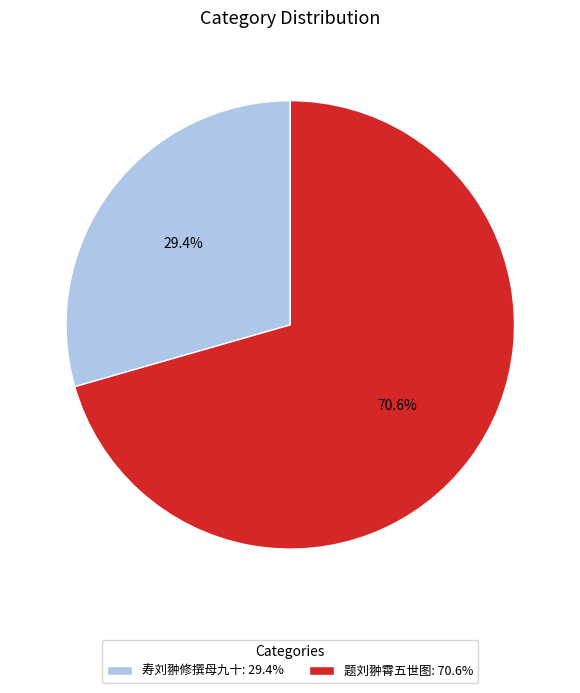

Is the sum of 寿刘翀修撰母九十 and 题刘翀霄五世图 greater than half?

Yes